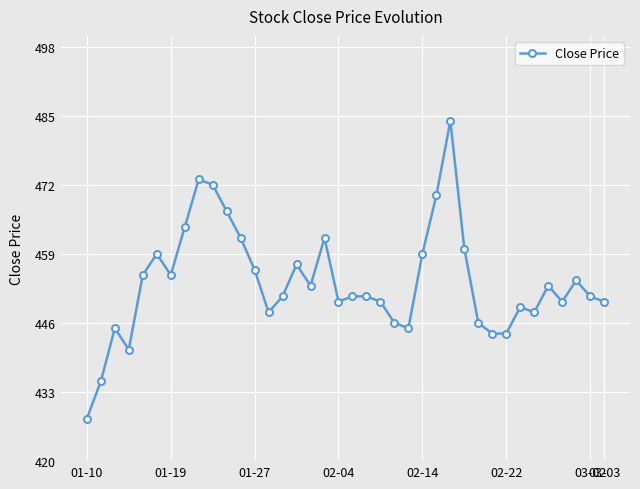

What is the sum of all values?

17238